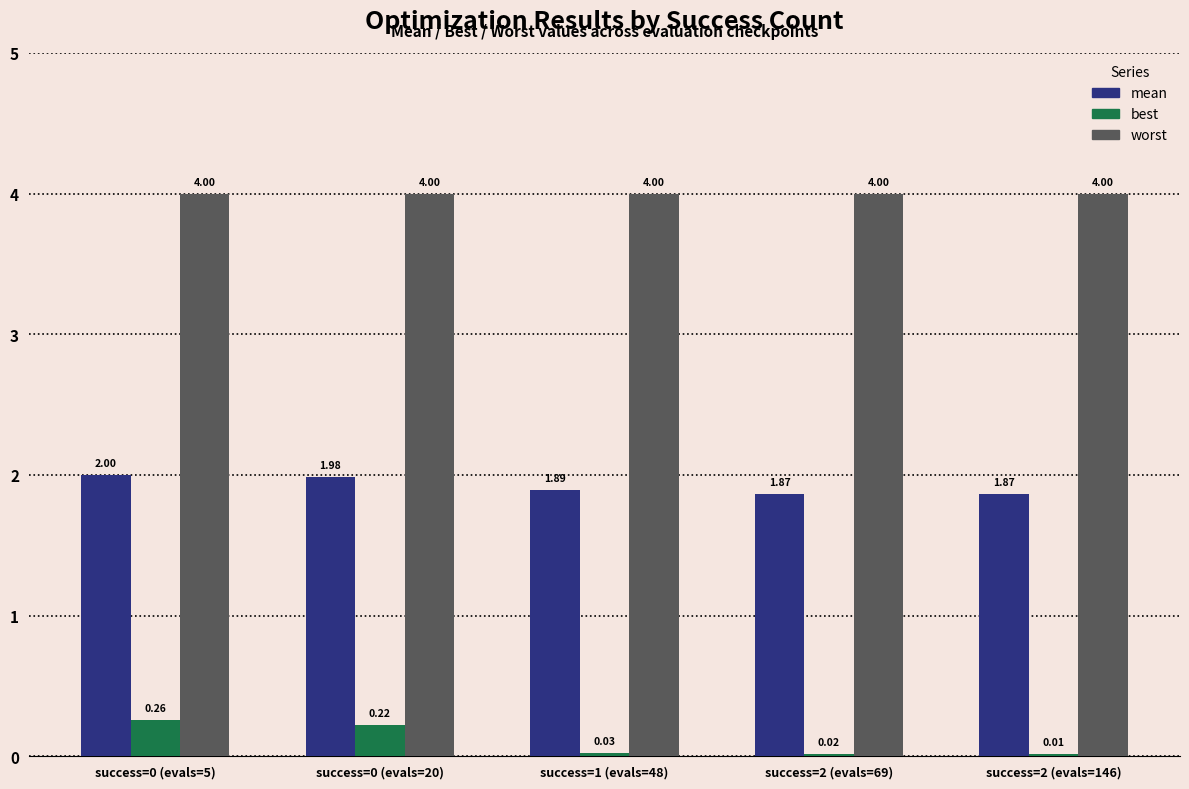

What is the total value across all series at success=2 (evals=146)?

5.9